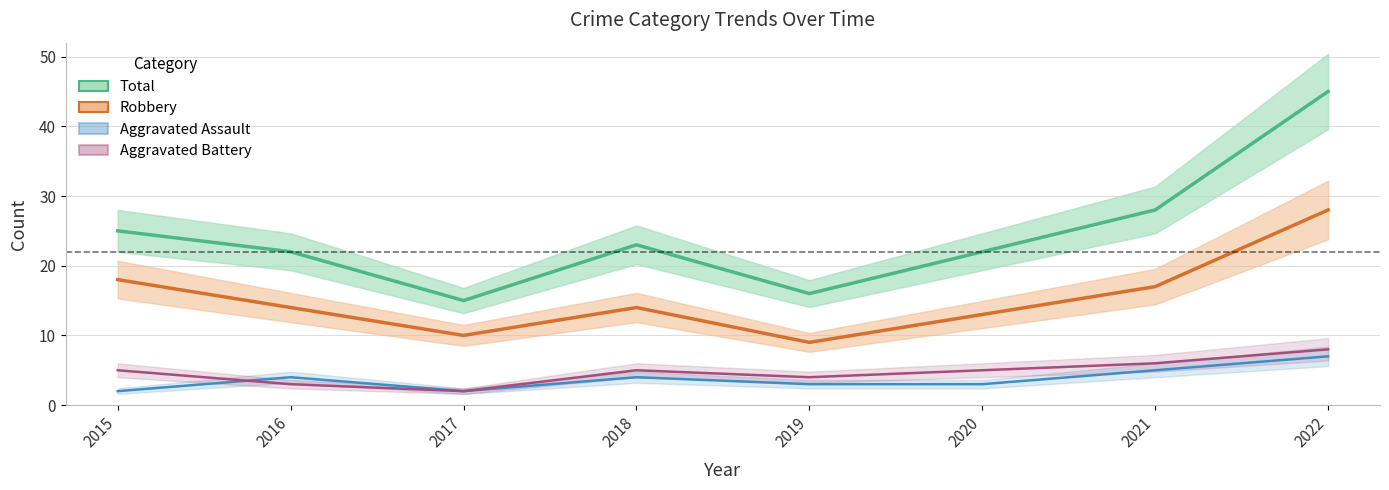

Is it true that Total equals 28 at 2021?

True